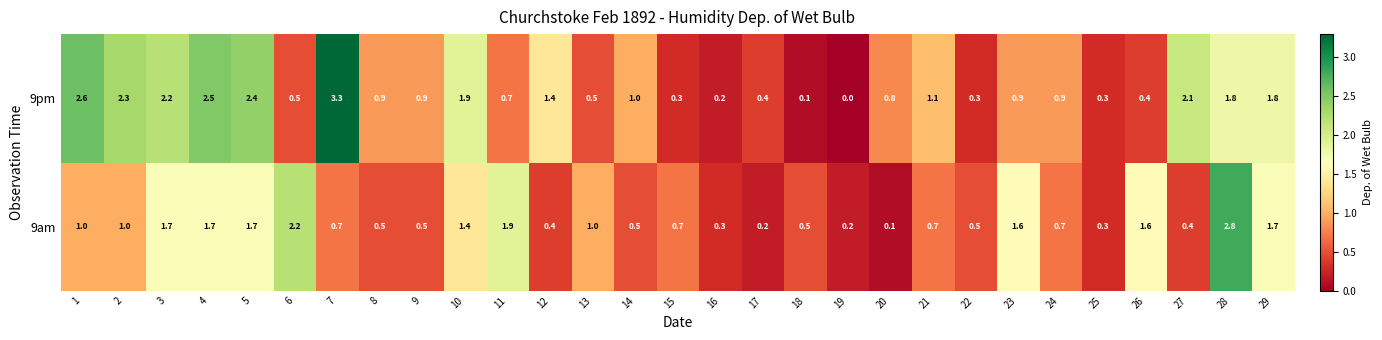

At 26, list the series in order from smallest to largest.

9pm, 9am